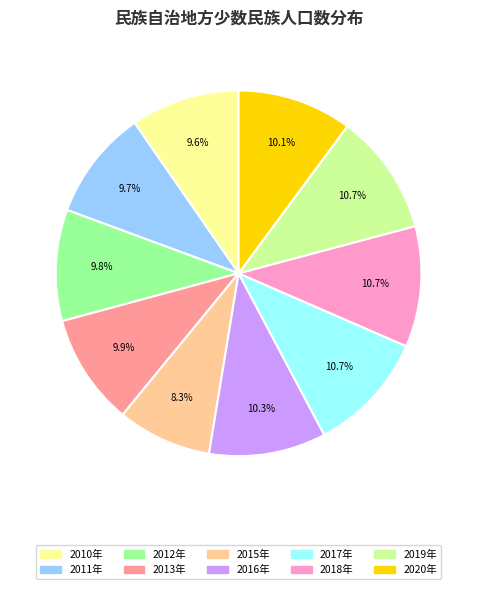

Count the number of slices in the pie.

10